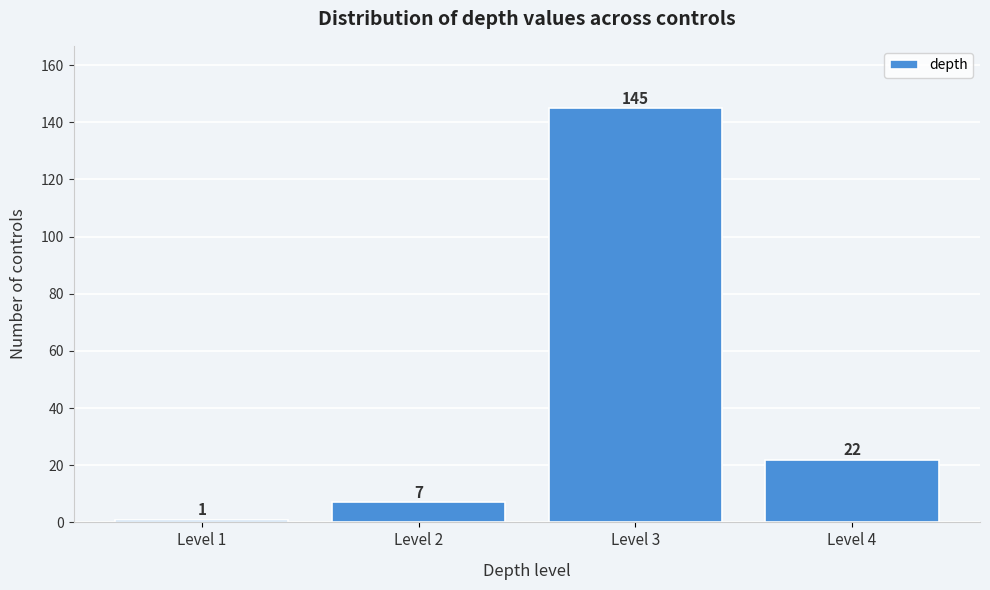

Reading right to left, extract all data points from this chart.

22	145	7	1